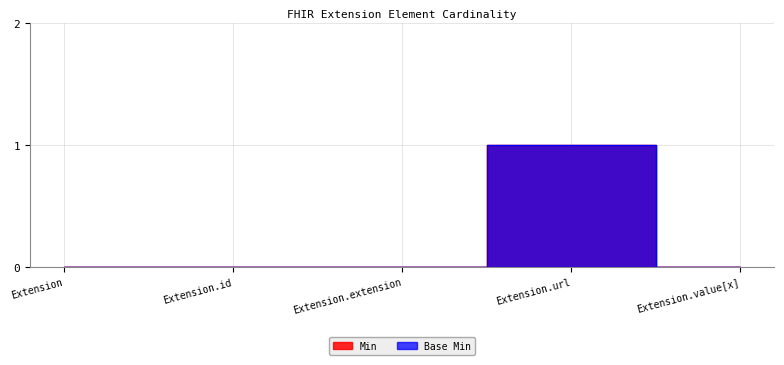

Does the chart have visible grid lines?

Yes